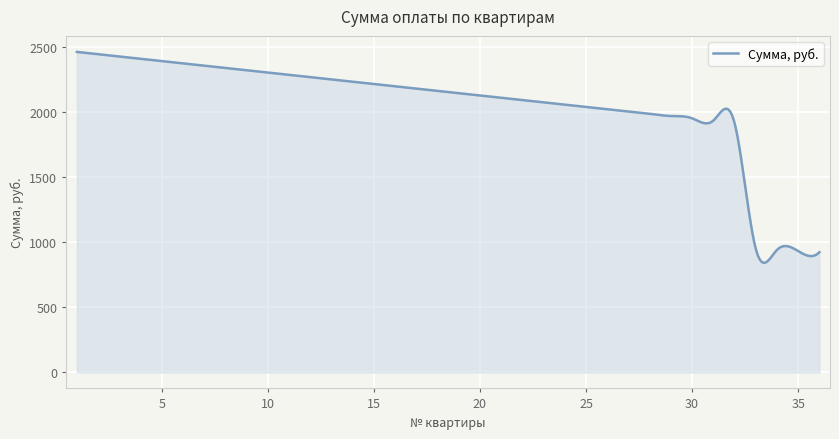

What is the difference between the maximum and minimum values?

1621.4